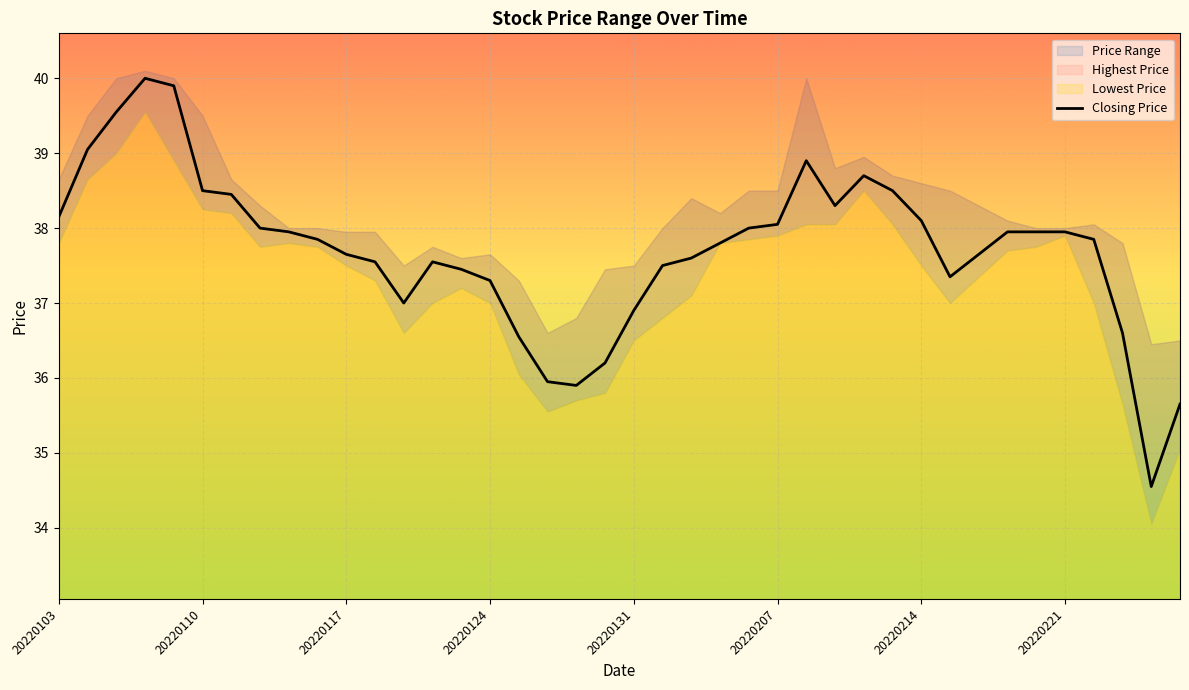

At which category does the data reach its first local valley?

12